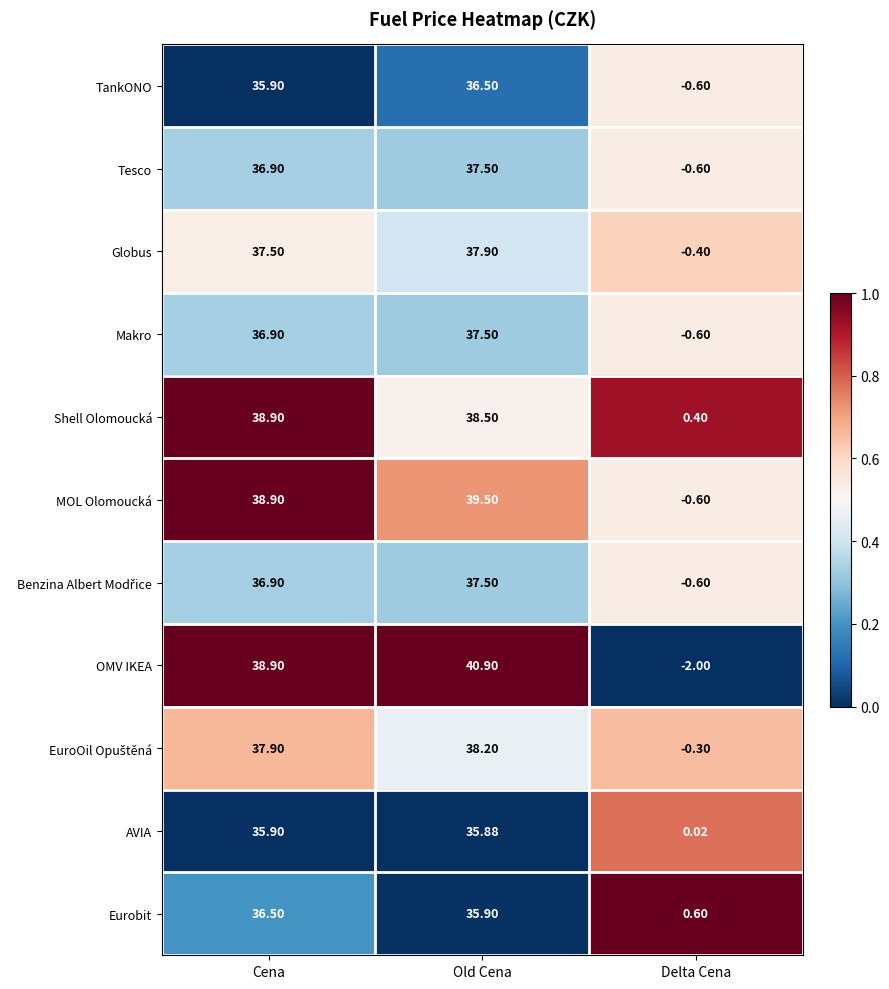

At which category is the sum across all series the highest?

Old Cena